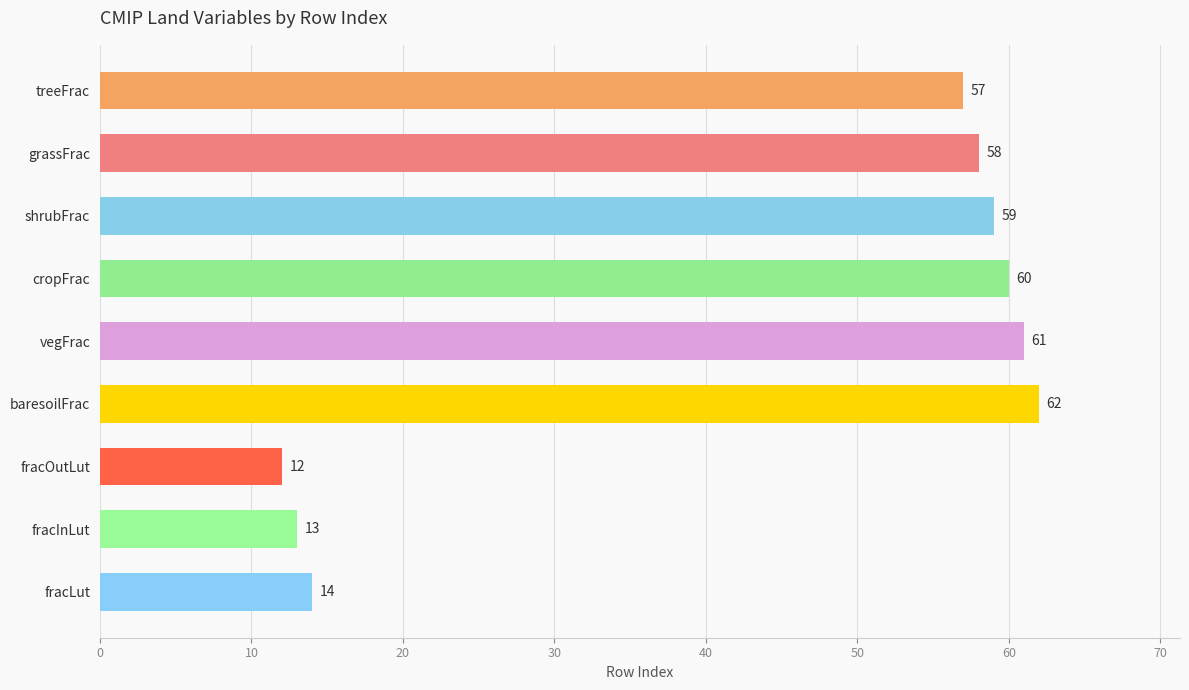

The chart shows a value of 14 at fracLut. True or false?

True